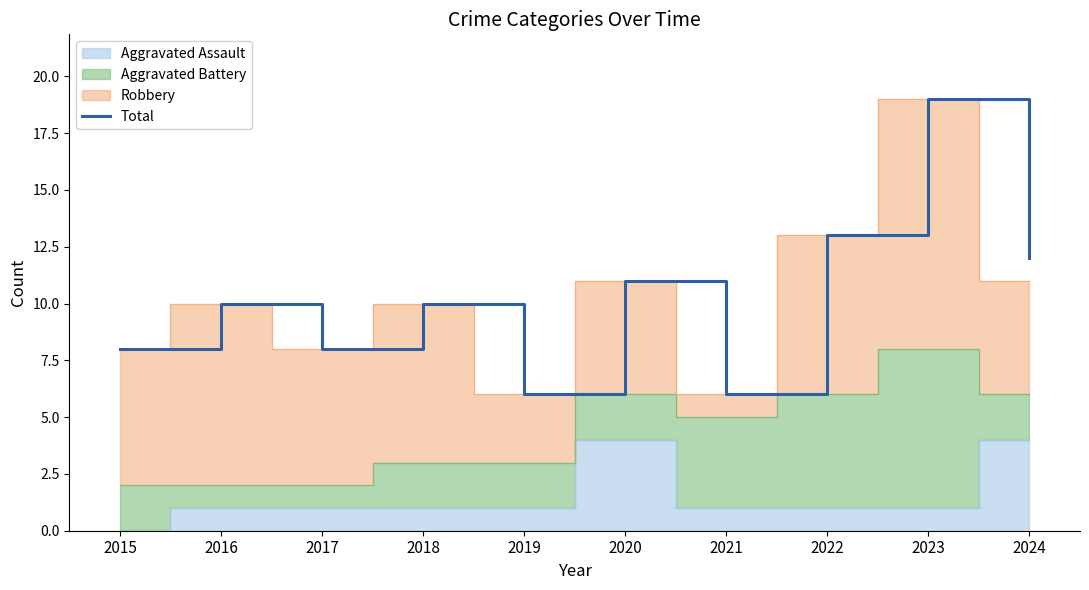

What is the average value?

10